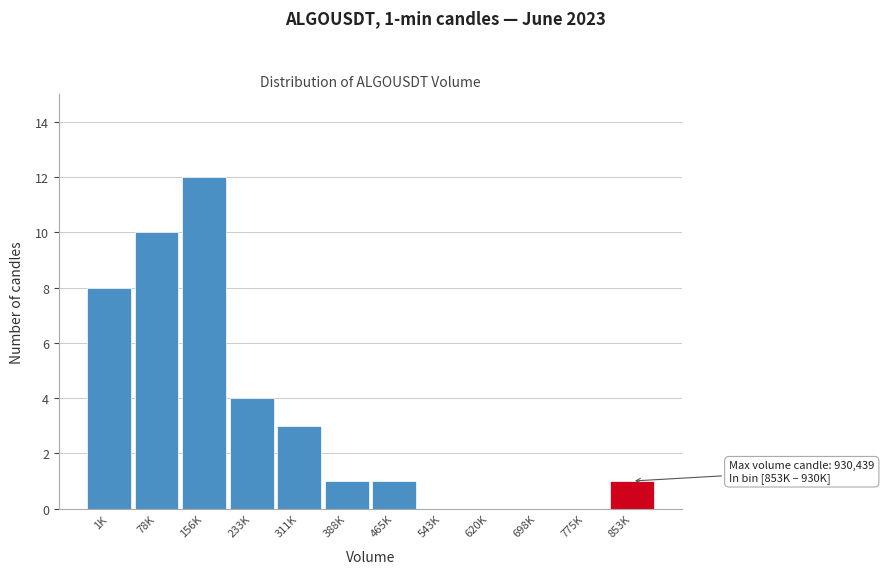

Reading left to right, extract all data points from this chart.

1K=8	78K=10	156K=12	233K=4	311K=3	388K=1	465K=1	543K=0	620K=0	698K=0	775K=0	853K=1